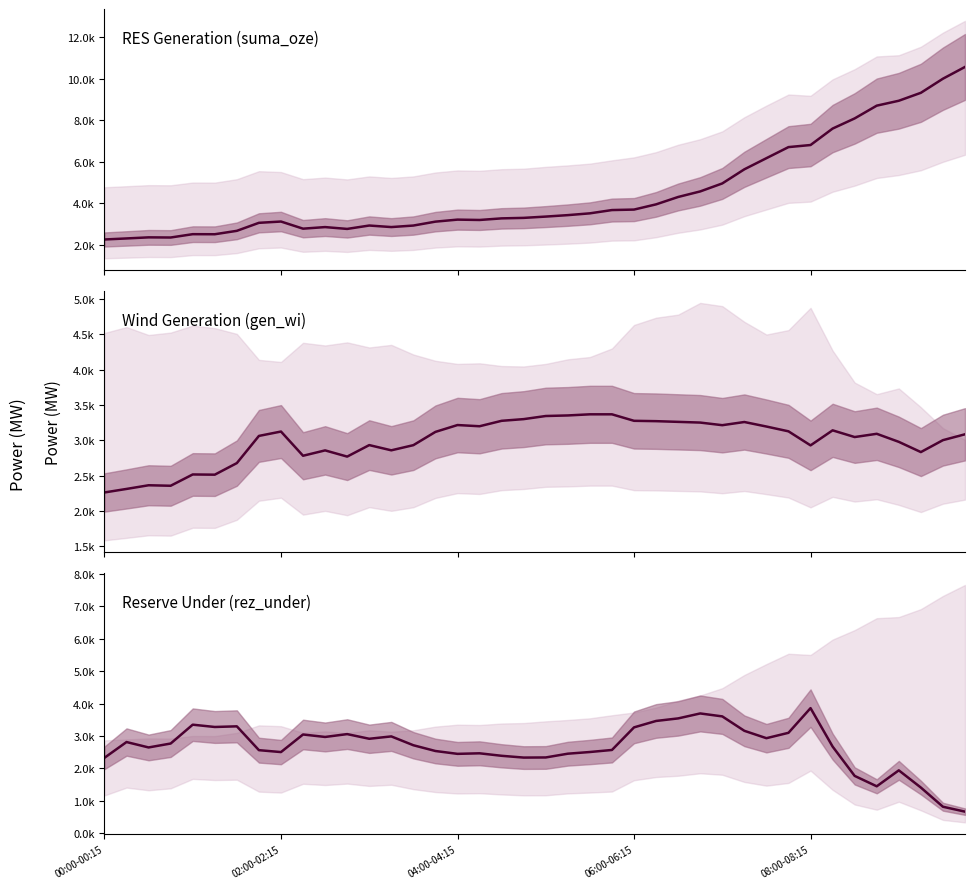

Between which two adjacent categories do rez_under and gen_wi first intersect?

6 and 7